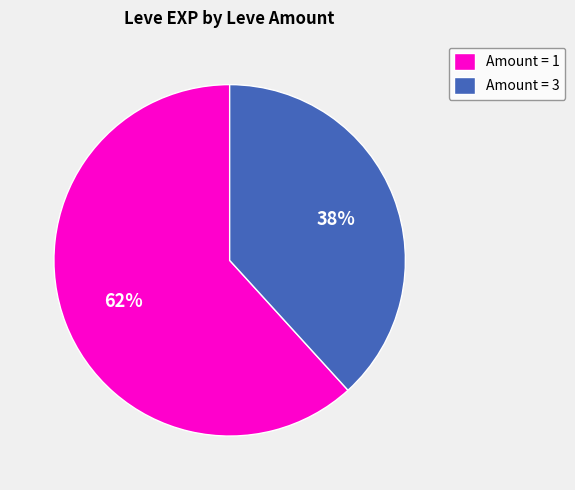

Rank the categories by value from highest to lowest.

Amount = 1, Amount = 3